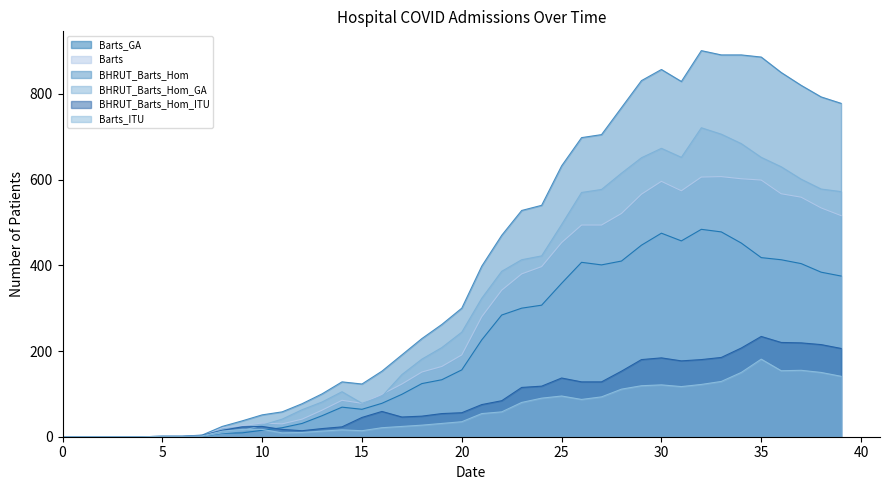

Which series has the largest total across all categories?

BHRUT_Barts_Hom